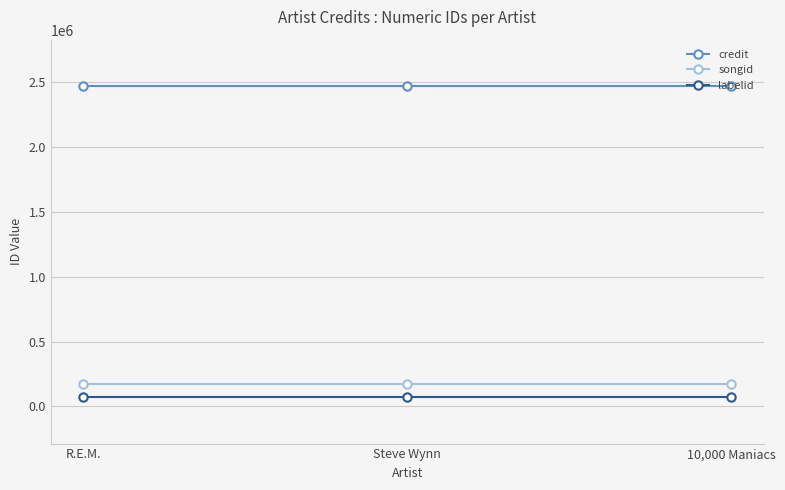

Reading left to right, list all the values displayed in this chart.

credit: R.E.M.=2465282	Steve Wynn=2465282	10,000 Maniacs=2465282
songid: R.E.M.=170742	Steve Wynn=170742	10,000 Maniacs=170742
labelid: R.E.M.=72964	Steve Wynn=72964	10,000 Maniacs=72964